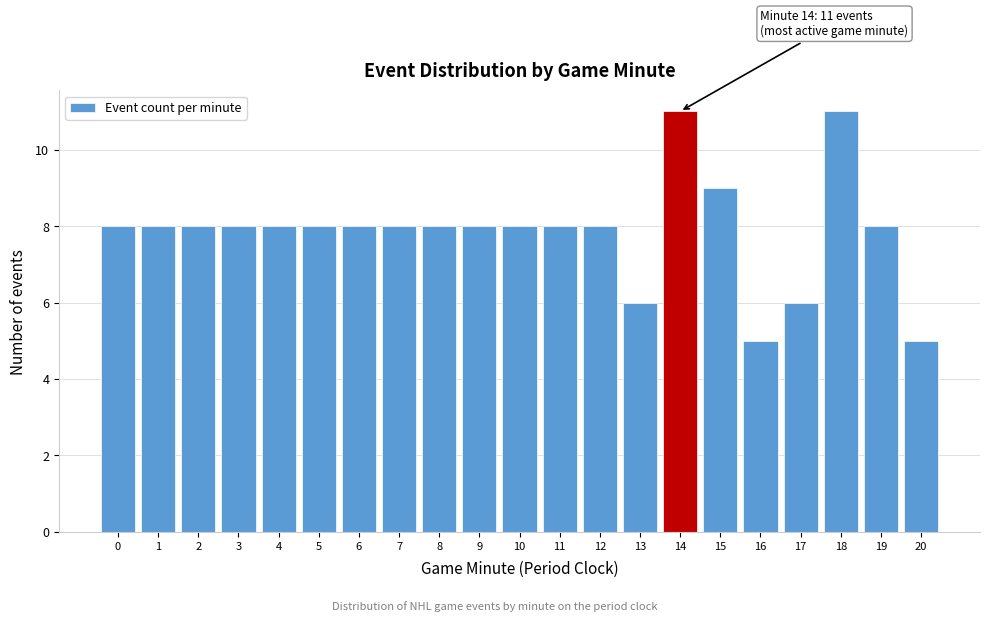

Reading right to left, extract all data points from this chart.

20=5	19=8	18=11	17=6	16=5	15=9	14=11	13=6	12=8	11=8	10=8	9=8	8=8	7=8	6=8	5=8	4=8	3=8	2=8	1=8	0=8